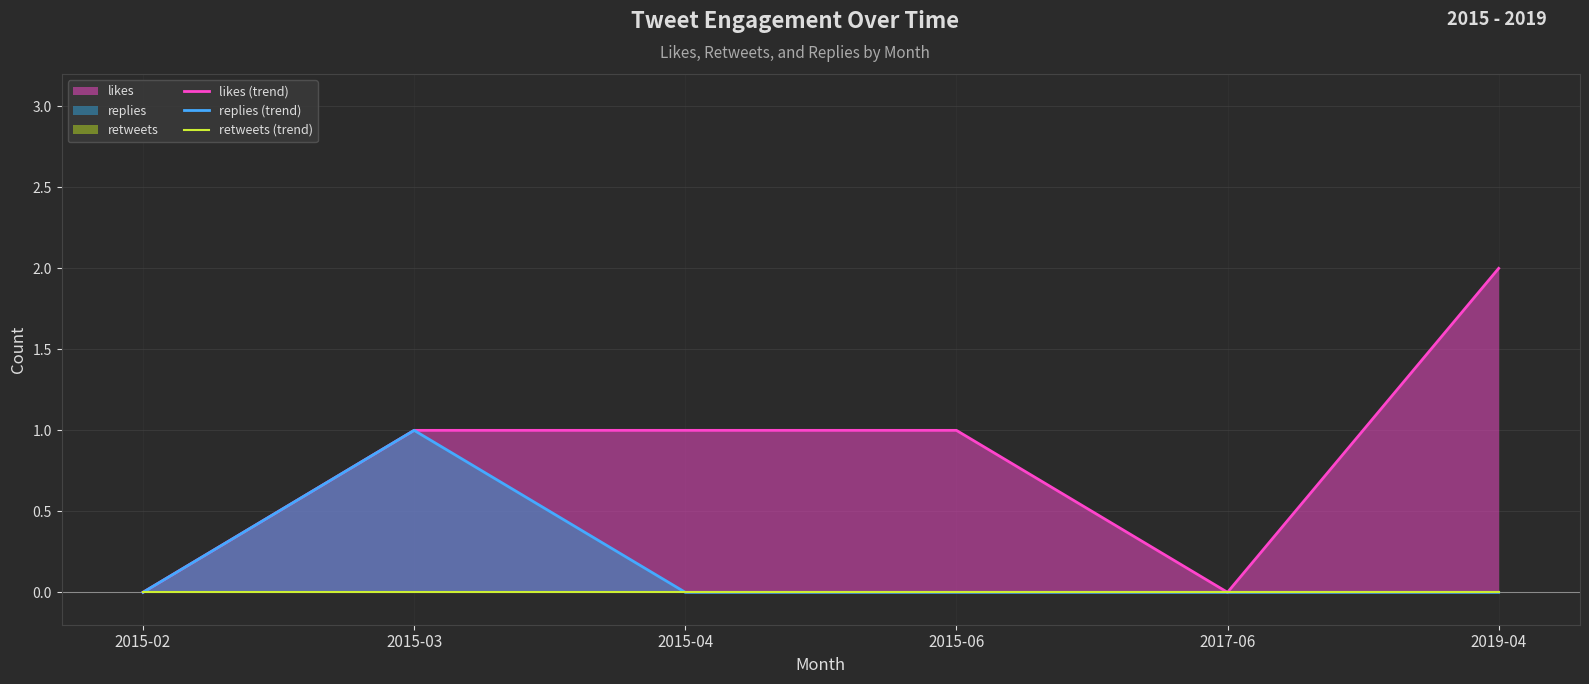

What is the difference between the highest and lowest values at 2015-04?

1